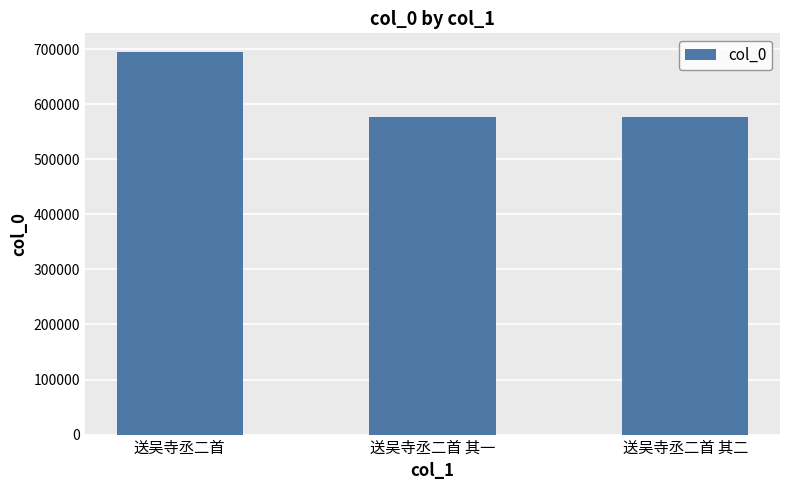

Where is the data nearest to the value 635588?

送吴寺丞二首 其二